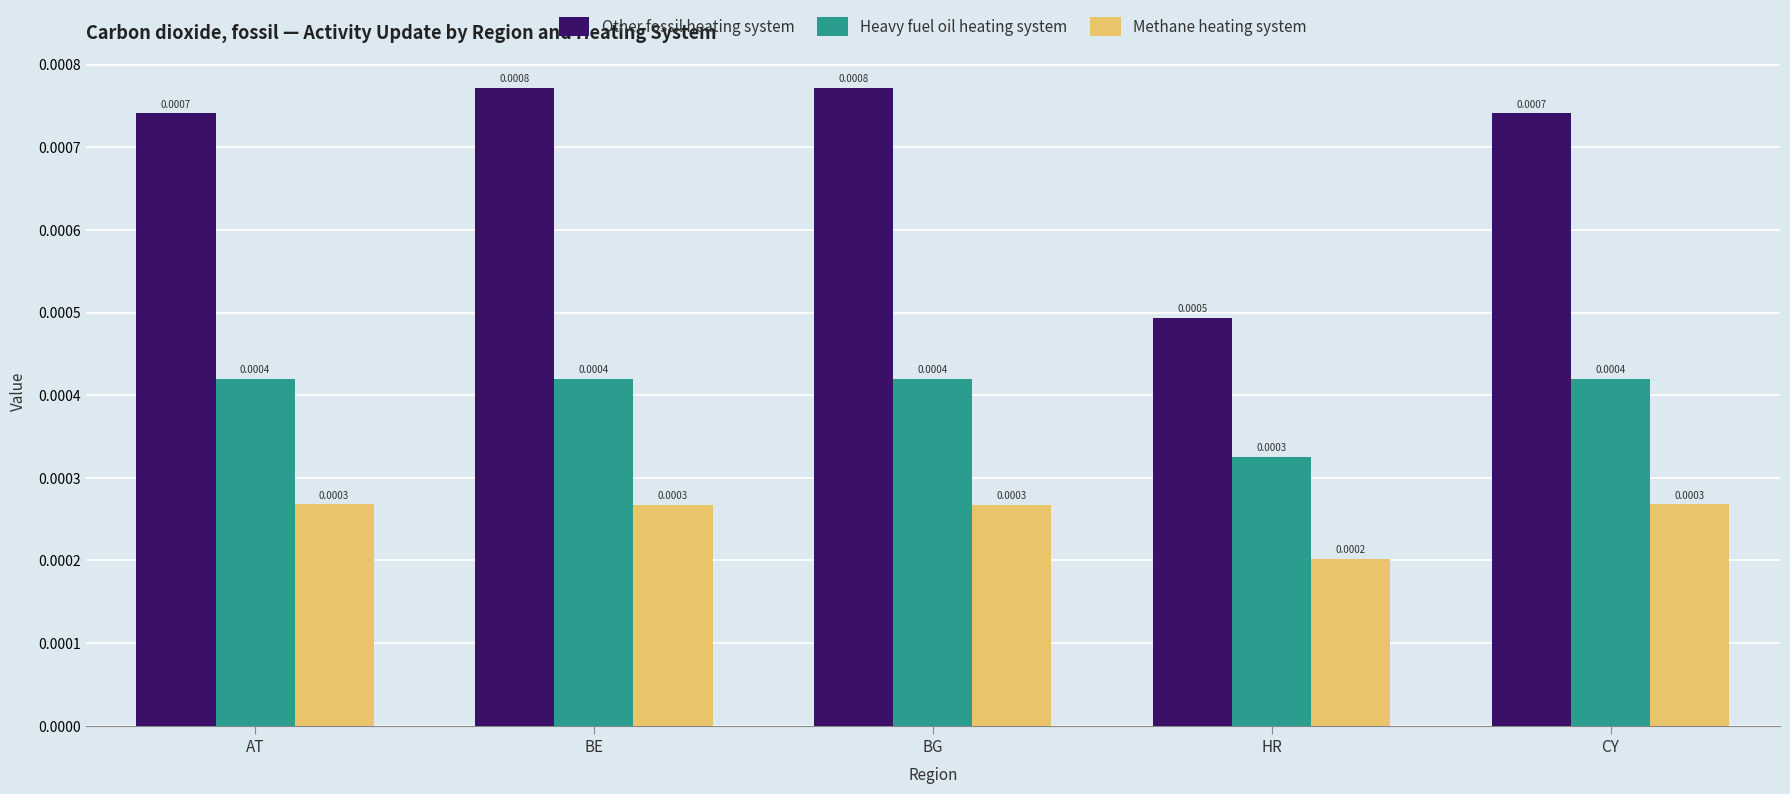

Is the value of Other fossil heating system at AT greater than the value of Methane heating system at BG?

Yes